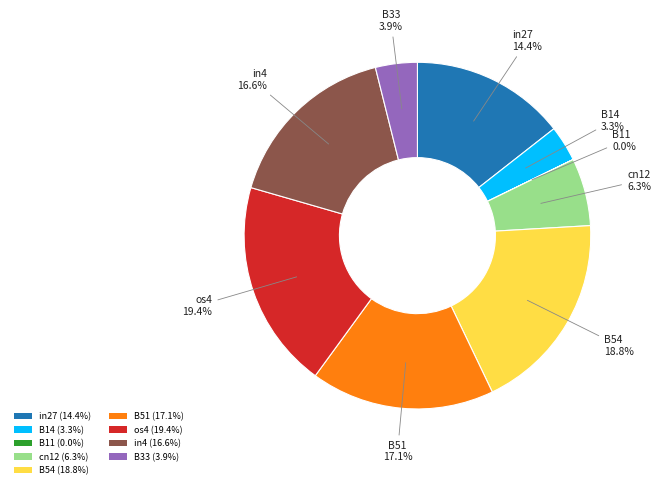

Is there any slice that represents more than half of the pie?

No